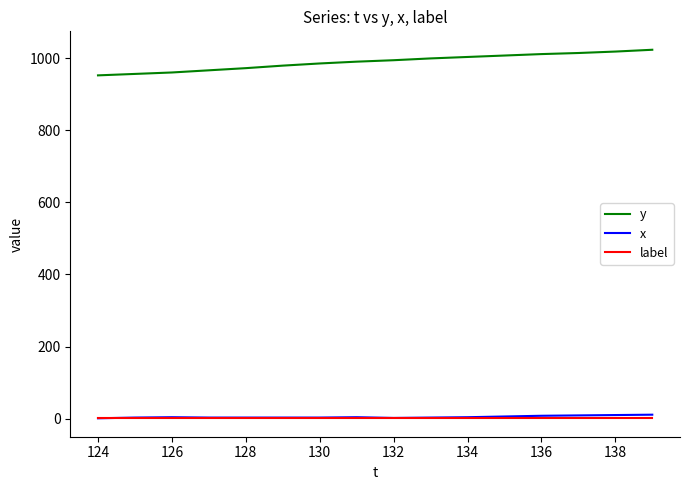

What is the greatest value displayed?

1023